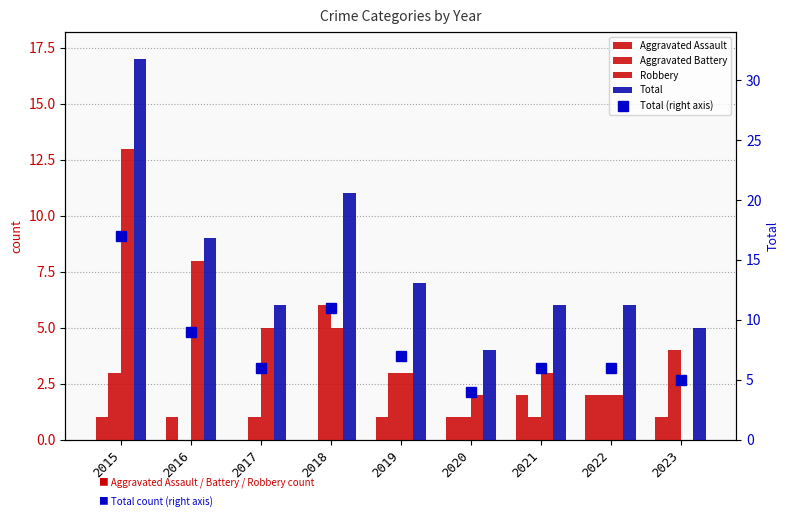

Which series has the widest spread of values?

Robbery